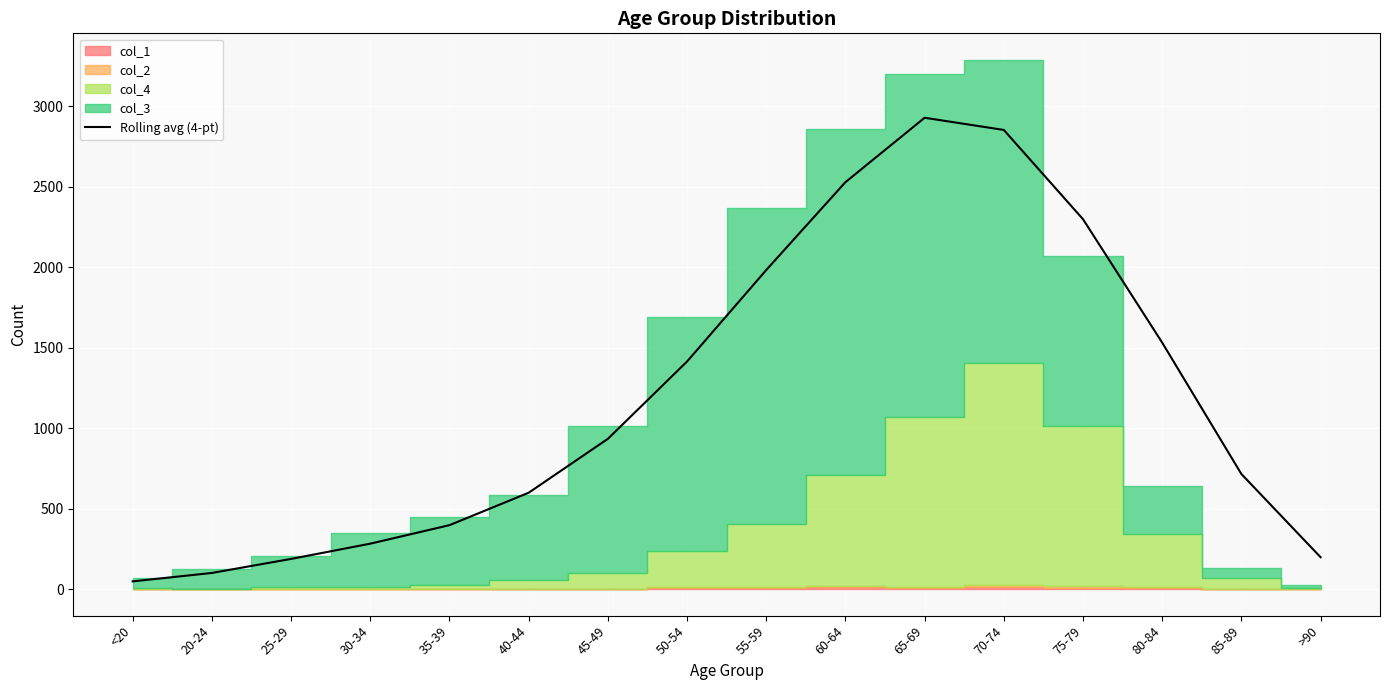

Rank the categories by value from lowest to highest.

<20, 20-24, 25-29, >90, 30-34, 35-39, 40-44, 85-89, 45-49, 50-54, 80-84, 55-59, 75-79, 60-64, 70-74, 65-69